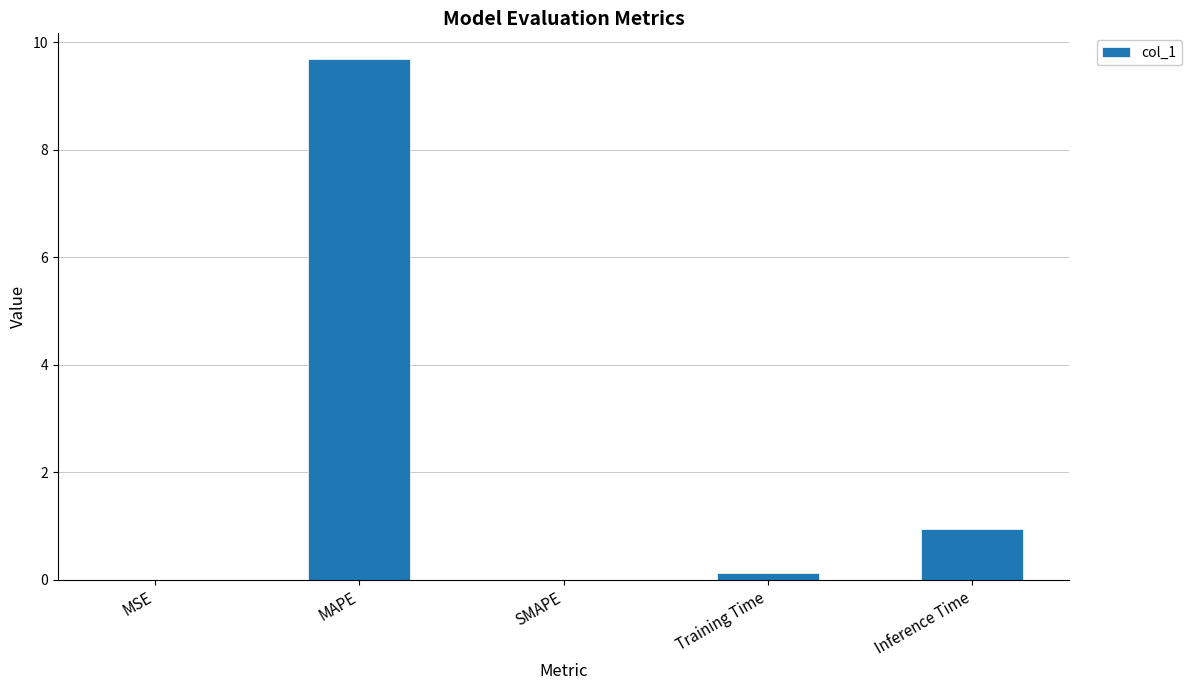

At which category does the chart reach its peak across all series?

MAPE